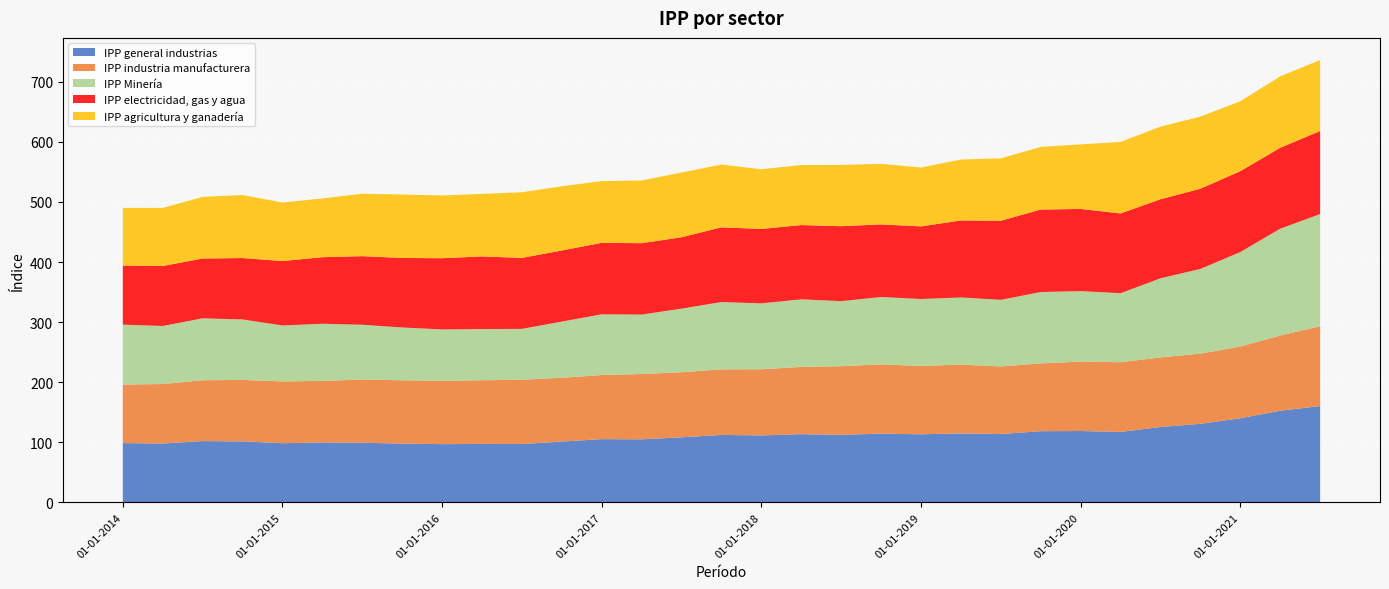

Reading left to right, what are all the values shown in this chart?

IPP general industrias: 98.6	97.9	102.0	101.5	98.5	99.7	99.2	97.8	96.9	97.2	97.0	101.2	105.2	104.9	108.2	112.2	111.4	113.5	112.4	114.3	113.3	114.7	113.7	118.5	118.7	117.2	125.5	130.7	139.9	152.5	160.3
IPP industria manufacturera: 97.4	99.0	101.3	102.3	102.8	102.4	105.2	105.5	105.4	106.0	107.1	106.2	106.7	108.7	108.3	109.2	110.1	111.9	114.2	115.3	113.7	114.6	112.5	112.8	115.6	116.0	115.8	116.8	119.3	125.2	132.8
IPP Minería: 99.7	96.7	103.0	100.7	93.1	95.1	91.2	87.8	85.5	85.2	84.6	93.5	101.1	98.9	105.9	112.0	109.7	112.5	108.2	112.1	111.4	111.8	110.8	118.8	117.2	114.8	131.7	141.0	157.3	177.7	186.7
IPP electricidad, gas y agua: 98.3	99.8	99.6	102.2	107.3	110.8	114.2	115.7	118.5	120.9	118.1	118.4	118.9	118.8	118.8	124.4	123.9	123.6	124.8	120.8	120.8	128.1	131.7	137.3	136.8	132.8	131.5	133.5	134.7	134.7	138.2
IPP agricultura y ganadería: 96.0	96.6	102.6	104.9	97.4	97.8	103.9	105.7	104.4	104.1	109.3	106.9	102.8	104.4	107.7	104.5	99.3	99.9	102.0	100.7	98.0	101.4	103.9	104.3	107.5	119.1	120.9	120.0	116.4	118.9	118.2